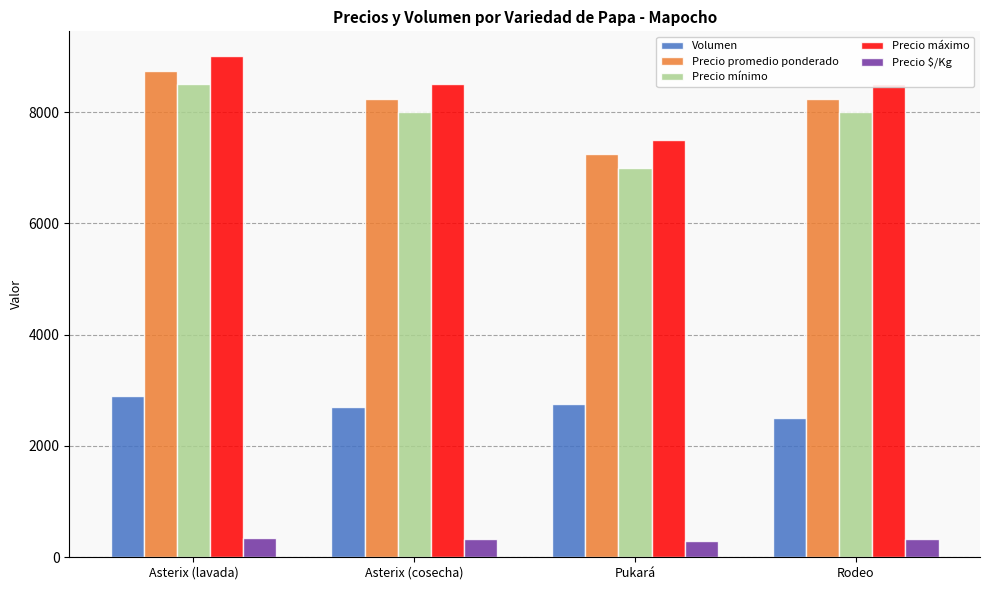

Read the Precio $/Kg value at Rodeo.

330